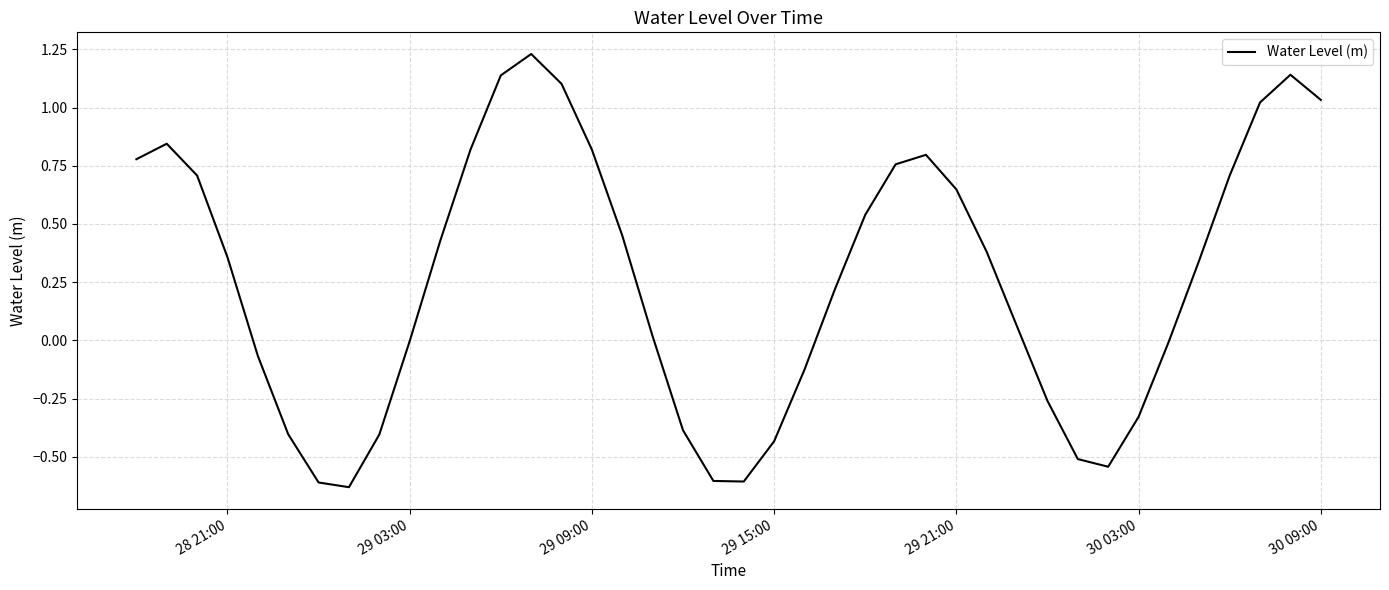

What is the difference between the maximum and minimum values?

1.9